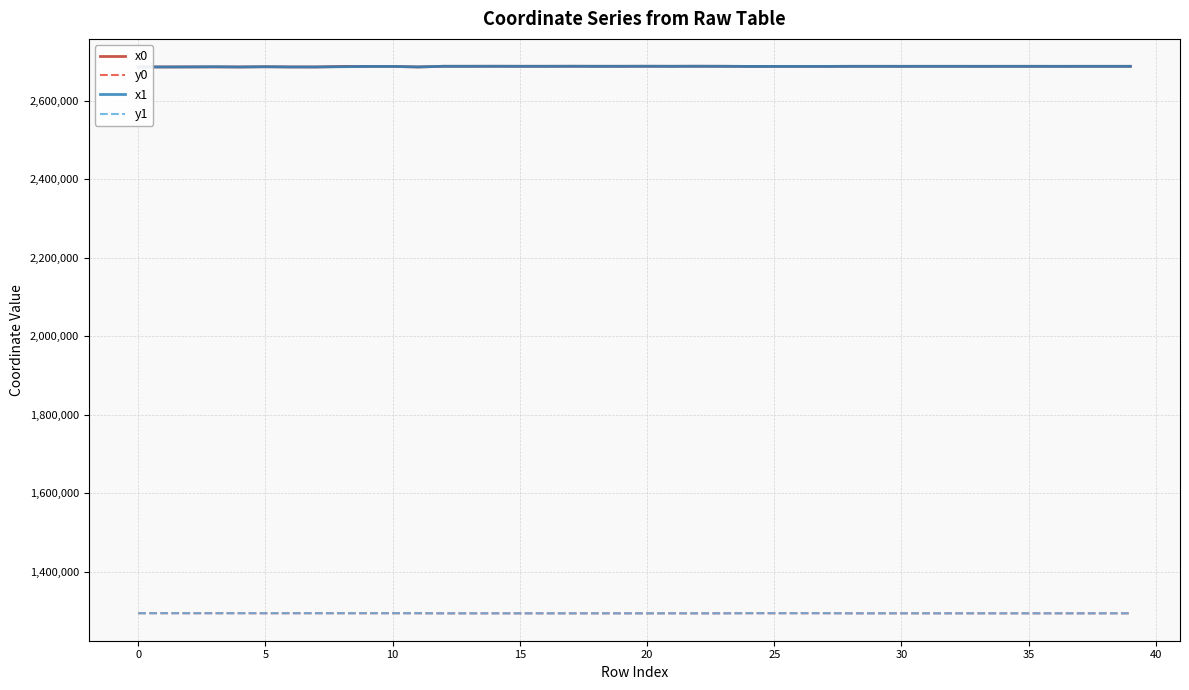

What is the minimum value shown in the chart?

1294023.9